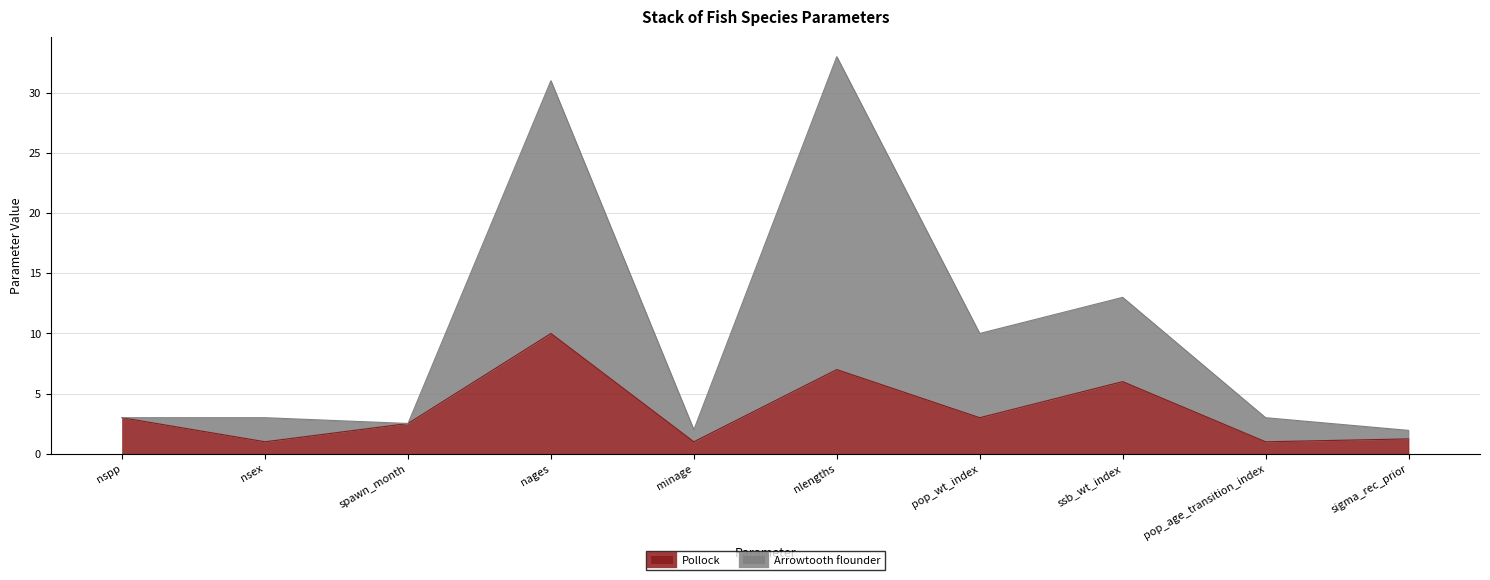

True or false: Pollock has a value of 4.2 at nages.

False